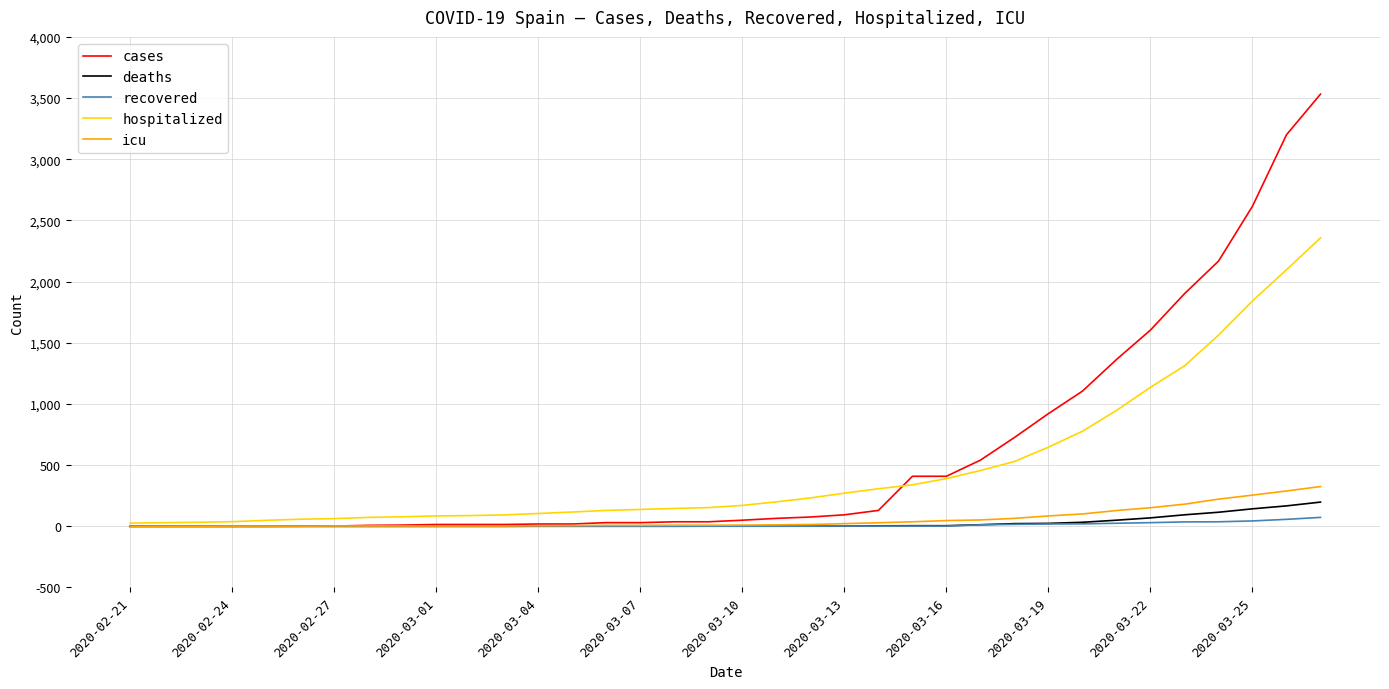

What is the maximum value shown in the chart?

3532